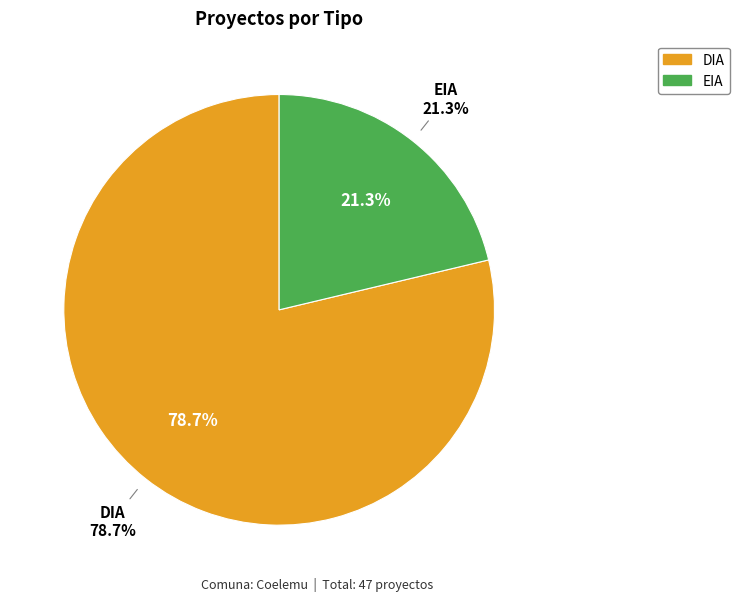

Does DIA represent more than half of the total?

Yes